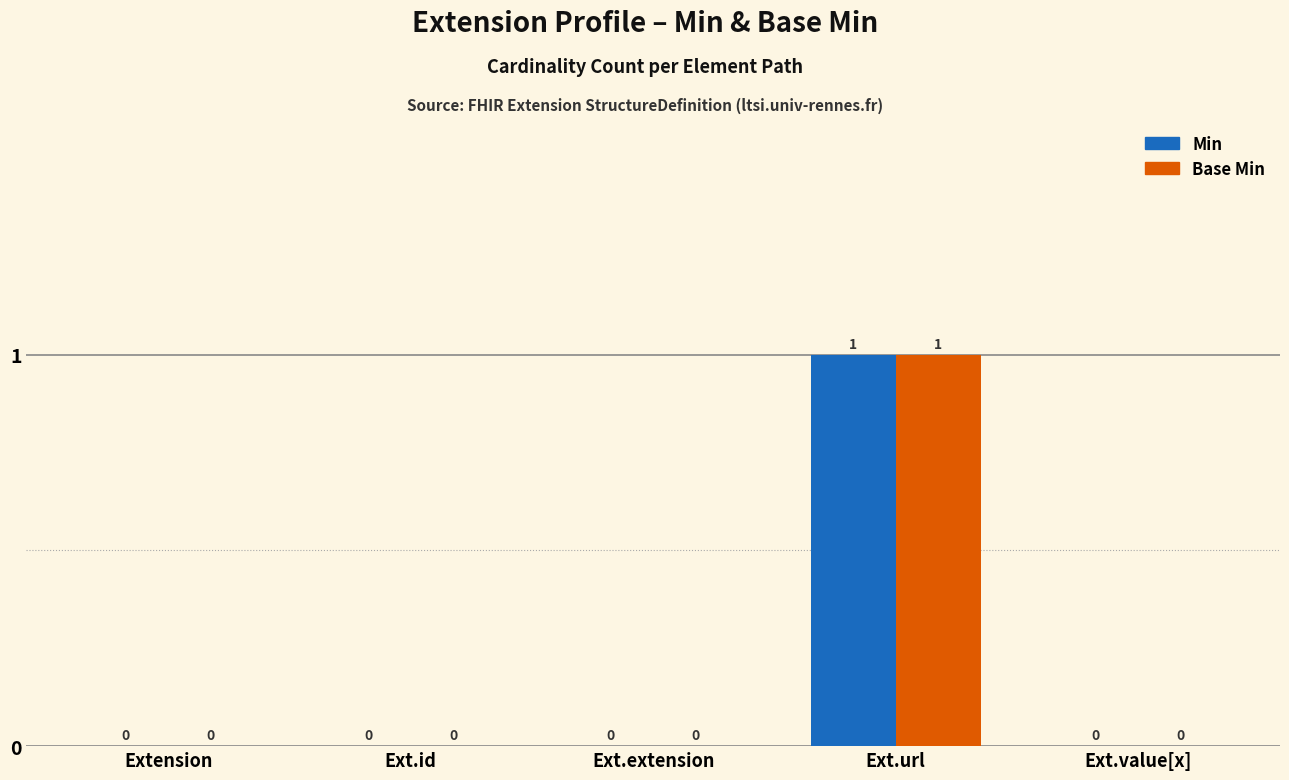

How many groups of bars are there?

5